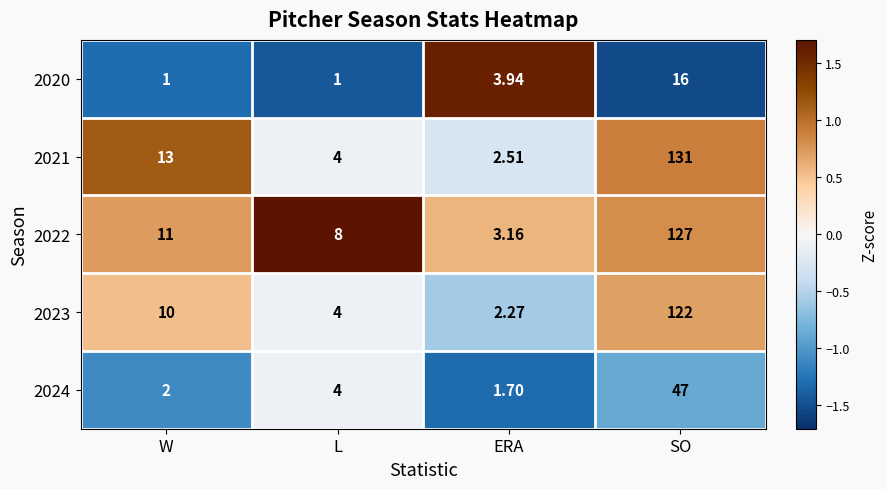

At which category is the sum across all series the highest?

SO